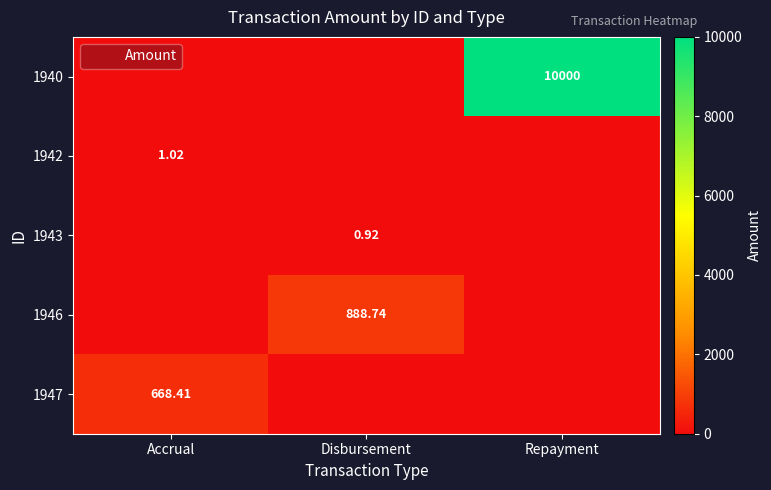

List the labels in order of 1946 value, smallest first.

Accrual, Repayment, Disbursement